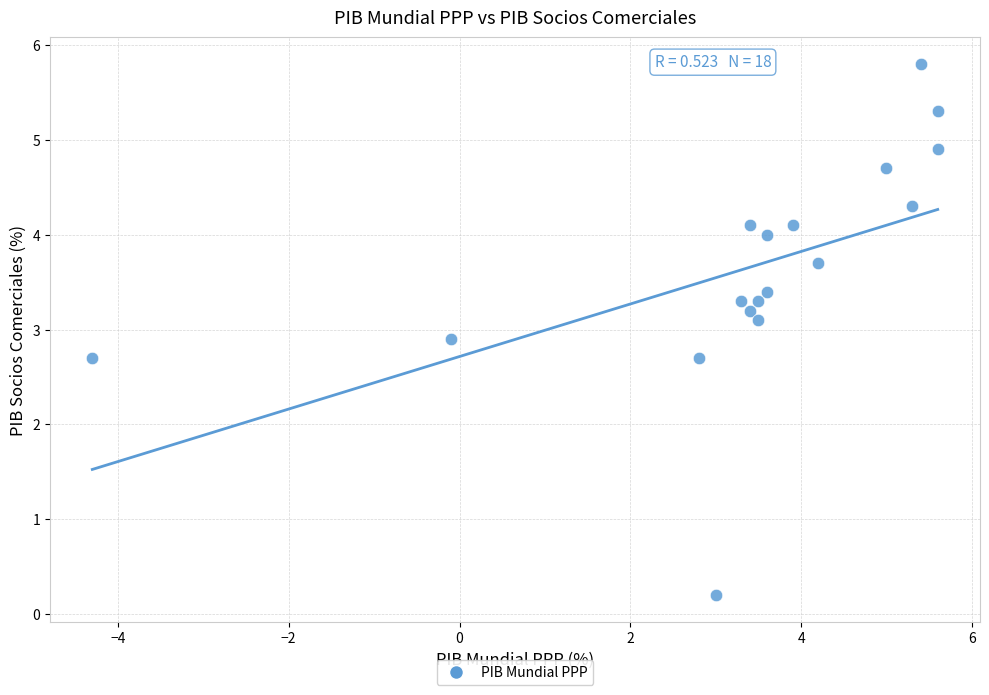

What is the range of X values (max minus min)?

9.9